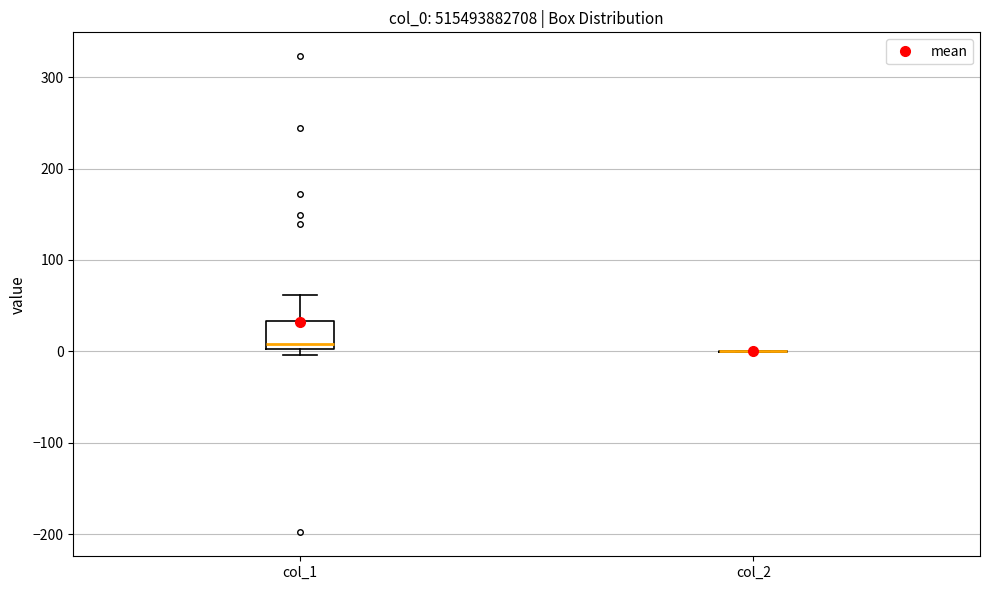

Comparing the boxes themselves (not the whiskers), which one is the tallest?

col_1